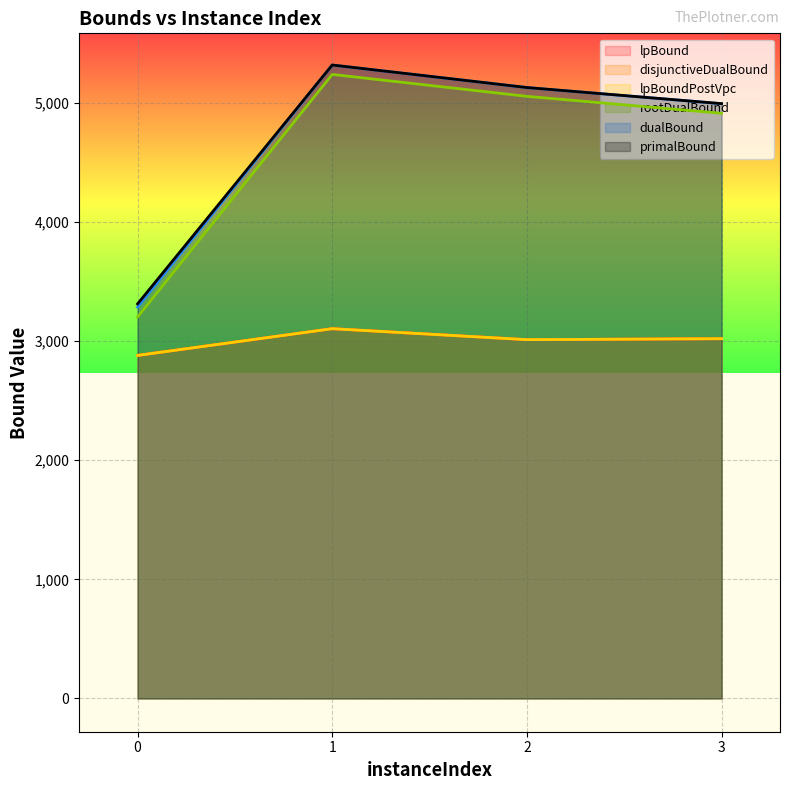

Rank the series at 1 from lowest to highest value.

lpBound, disjunctiveDualBound, lpBoundPostVpc, rootDualBound, dualBound, primalBound